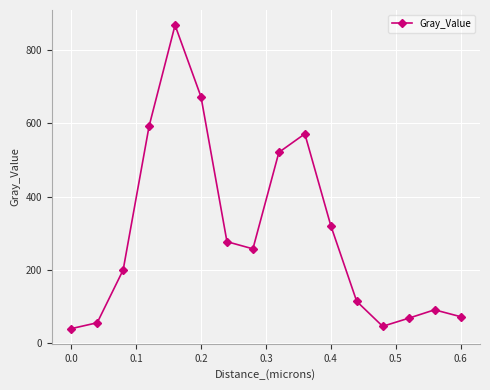

What is the greatest value displayed?

868.2